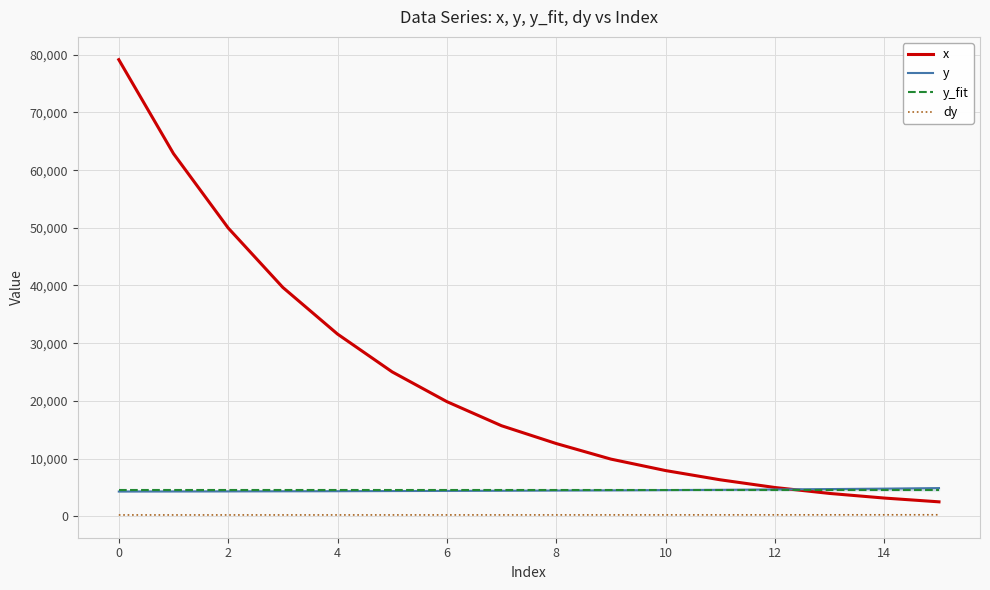

The value of x at 12 is 2302.4. True or false?

False